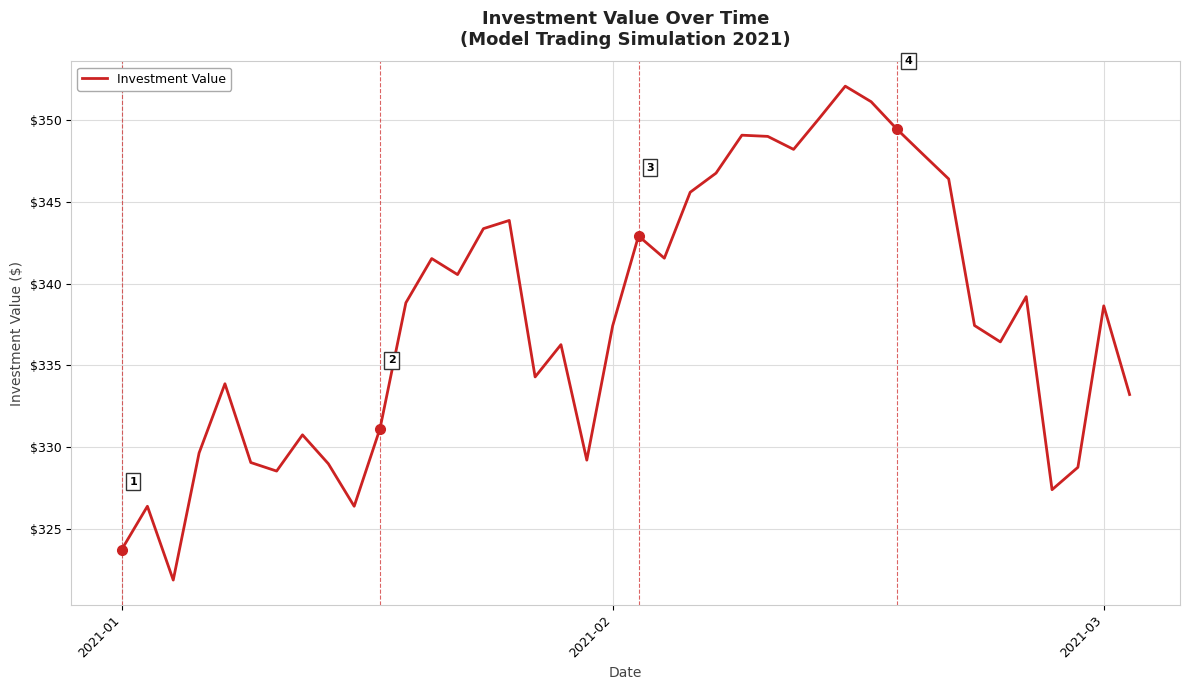

What is the minimum value shown in the chart?

321.8